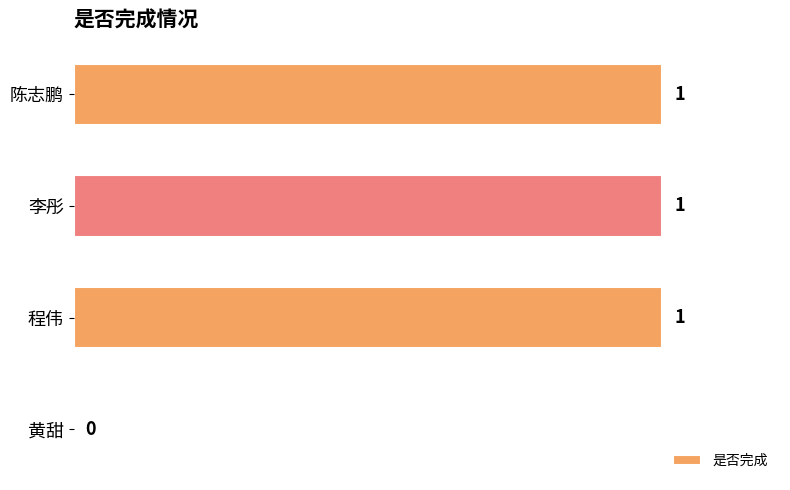

What is the average value?

1